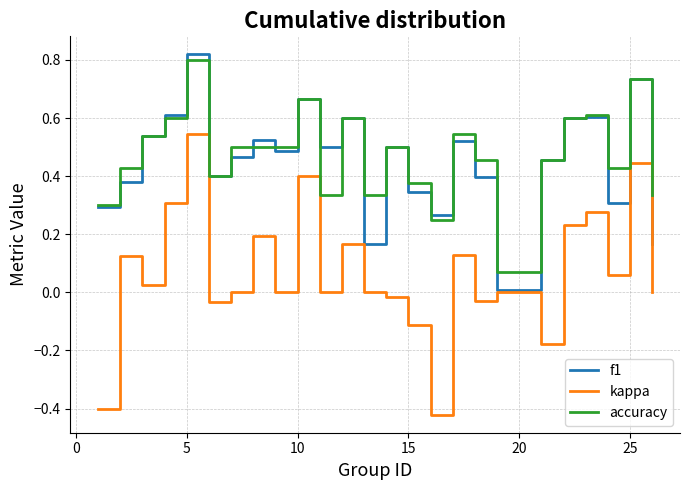

At how many categories does at least one series exceed 0?

25